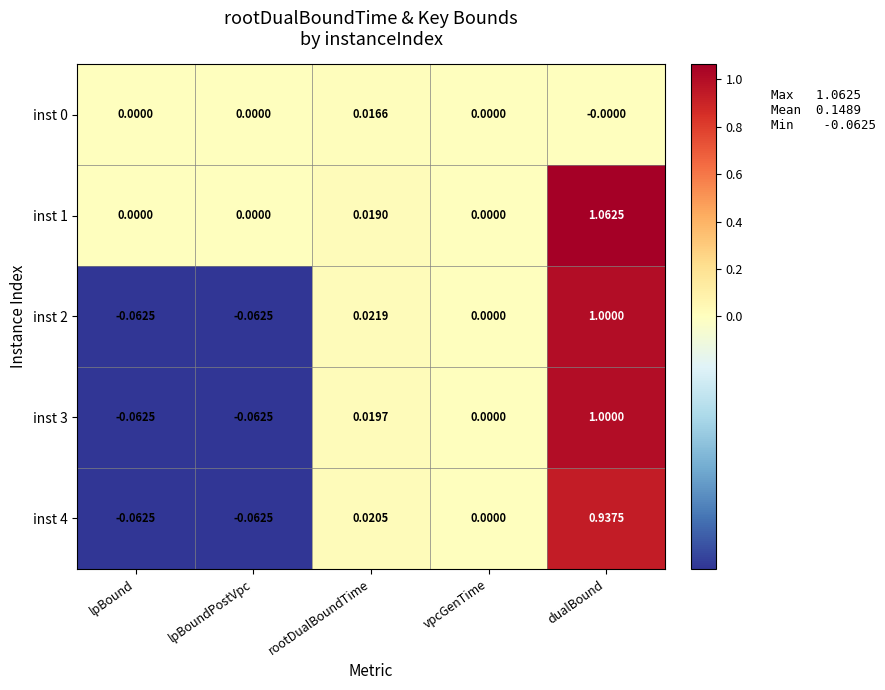

At which label does inst 2 reach its peak?

dualBound